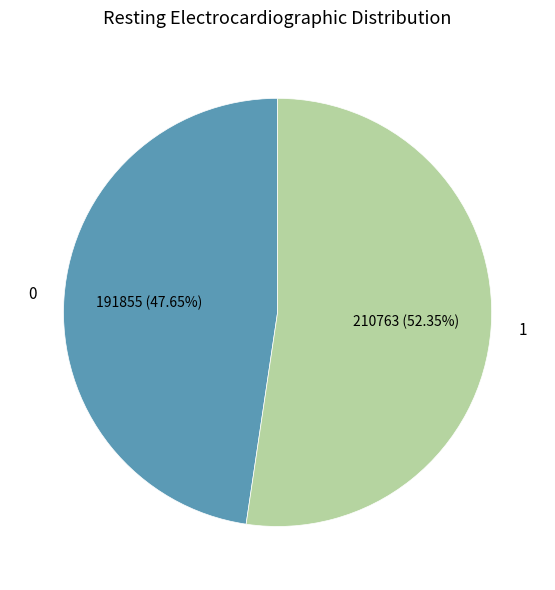

Does any single category account for the majority?

Yes